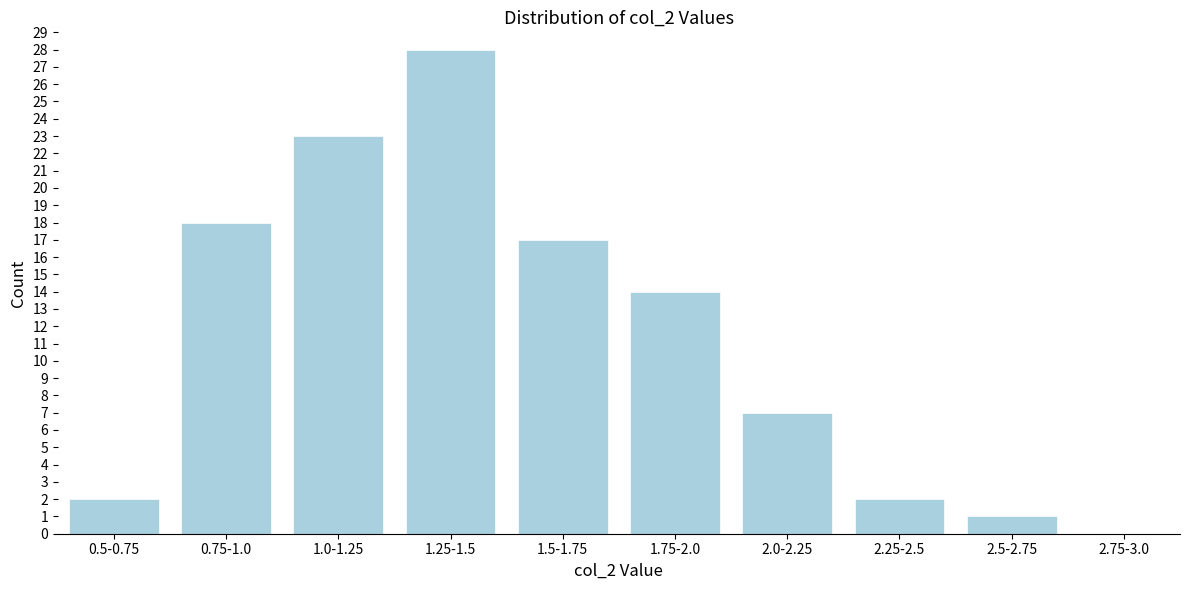

Reading left to right, extract all data points from this chart.

0.5-0.75=2	0.75-1.0=18	1.0-1.25=23	1.25-1.5=28	1.5-1.75=17	1.75-2.0=14	2.0-2.25=7	2.25-2.5=2	2.5-2.75=1	2.75-3.0=0